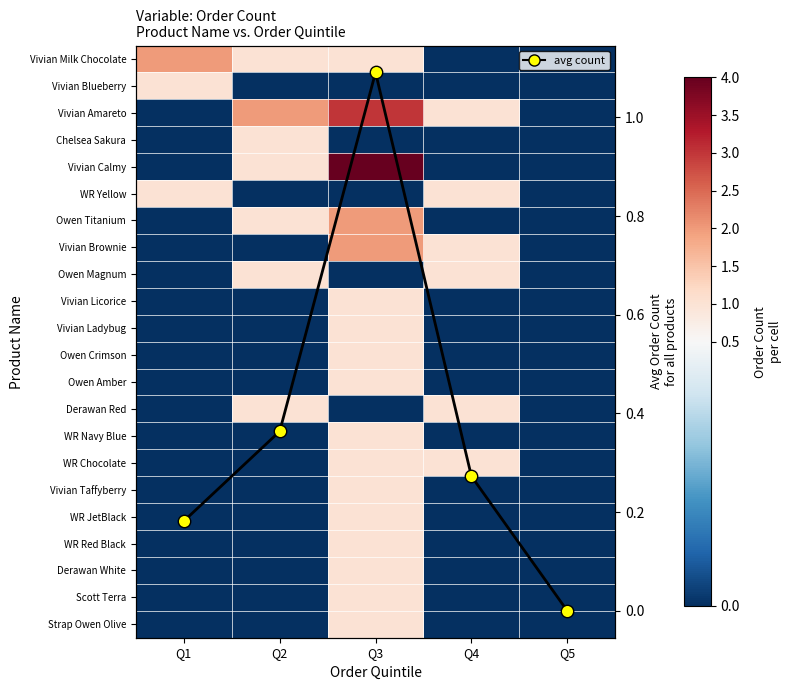

At which label does WR Chocolate reach its minimum?

Q1